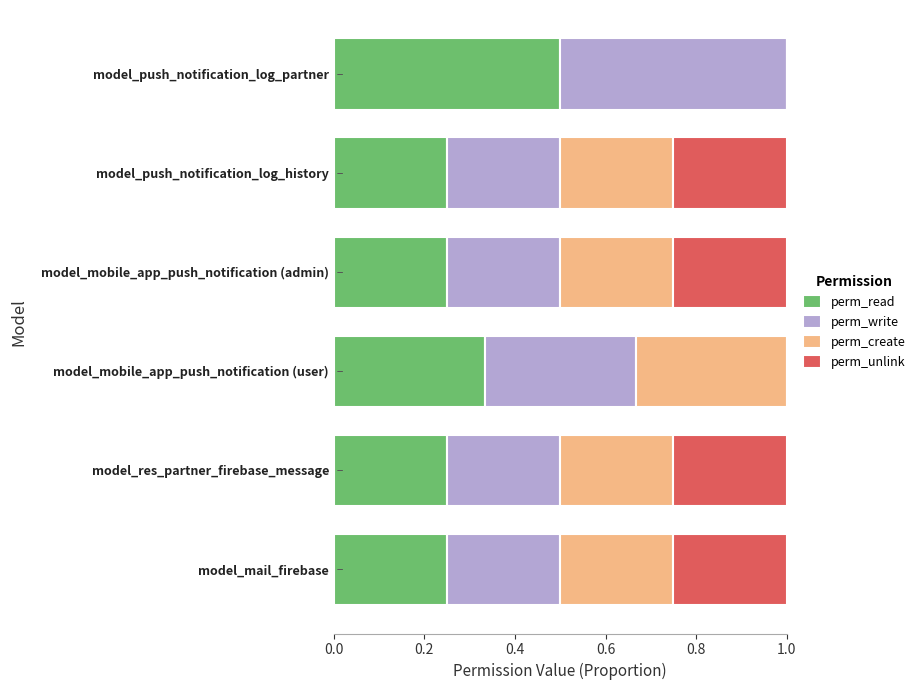

What is the maximum value for perm_read?

0.5